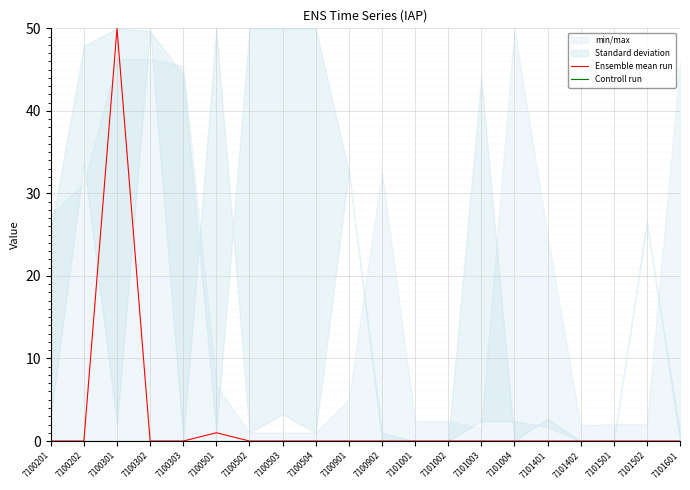

Rank the series at 7100902 from lowest to highest value.

Ensemble mean run, Controll run